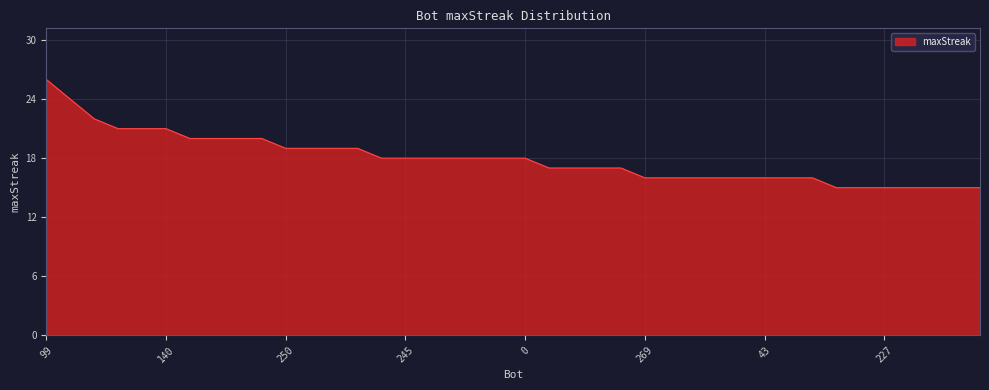

What is the greatest value displayed?

26